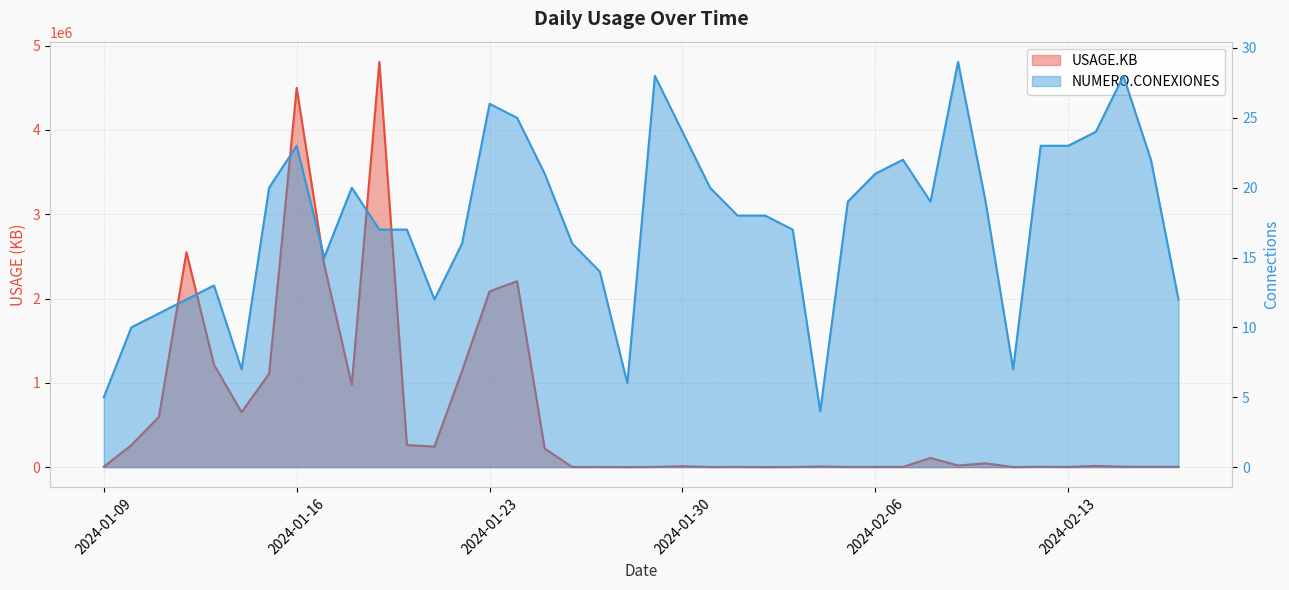

Which series changed the most between 2024-02-05 and 2024-02-15?

USAGE.KB